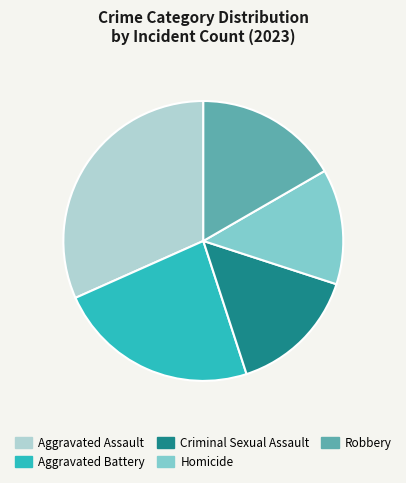

Is it true that Homicide is 1% of the pie?

False